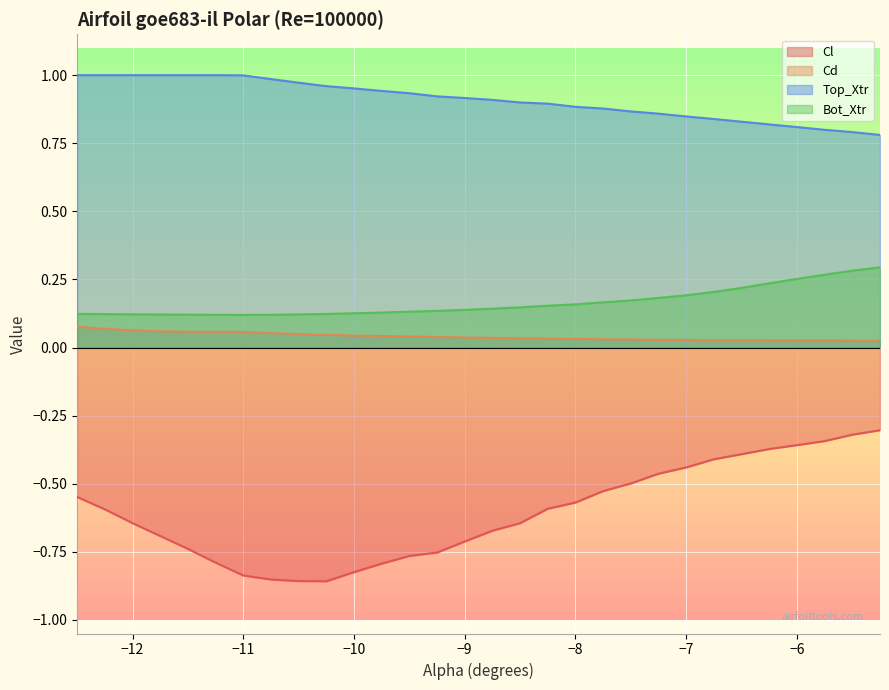

How many distinct data groups are displayed?

4